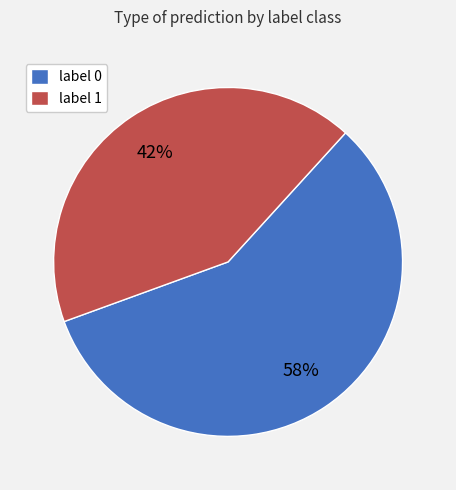

The label 1 slice represents 42% of the pie. True or false?

True